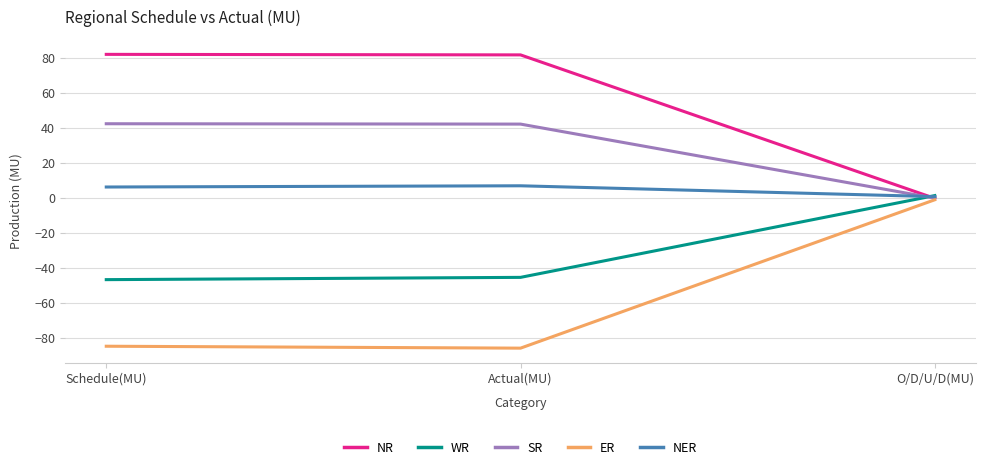

What is the spread (max minus min) of values at Actual(MU)?

167.8